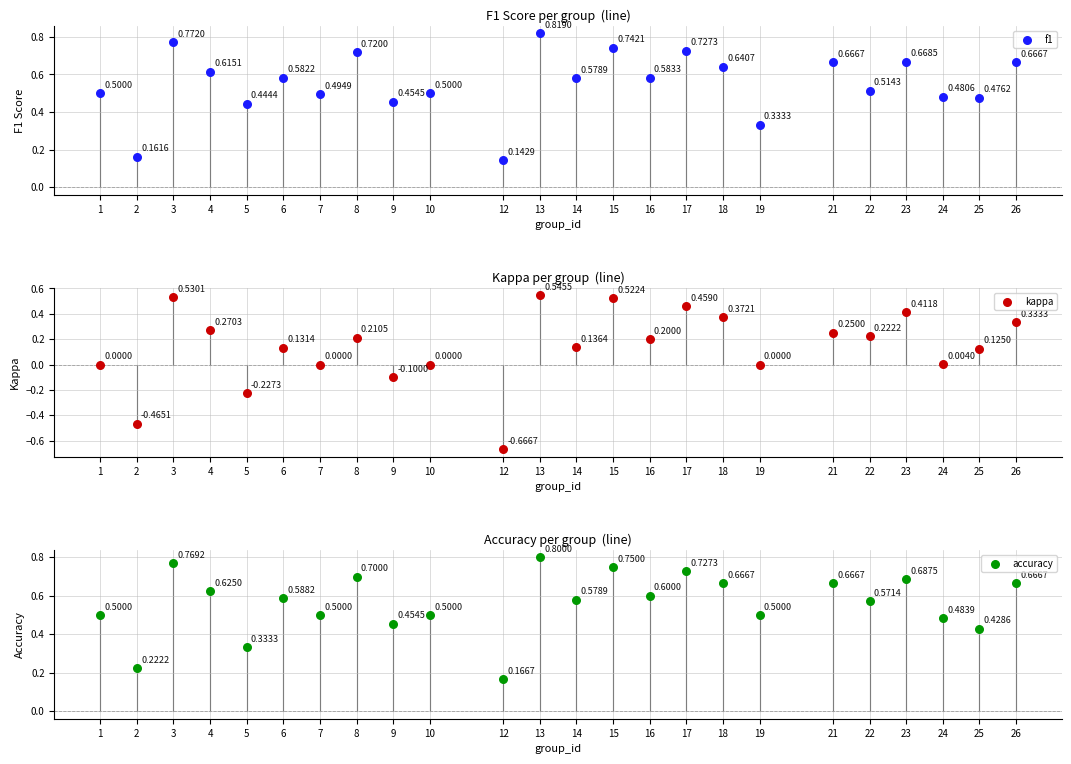

Which series has the largest total across all categories?

accuracy